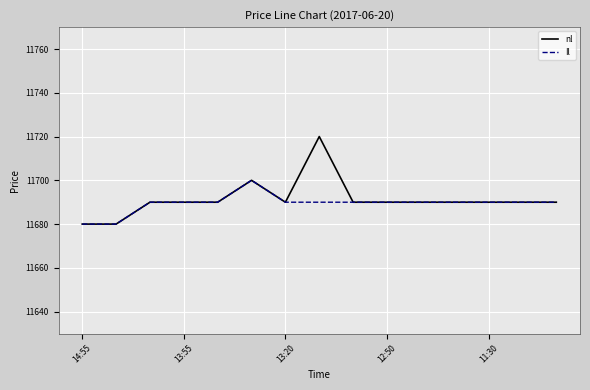

How many distinct data groups are displayed?

2